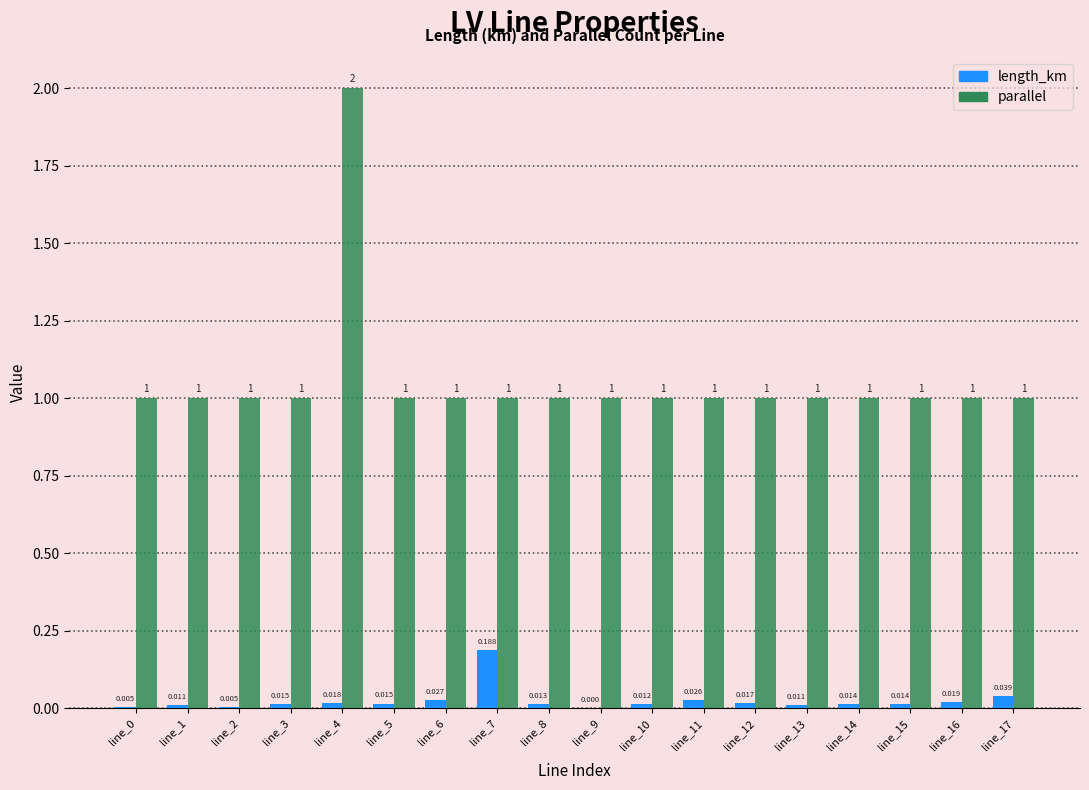

What are all the series names shown in the legend?

length_km, parallel